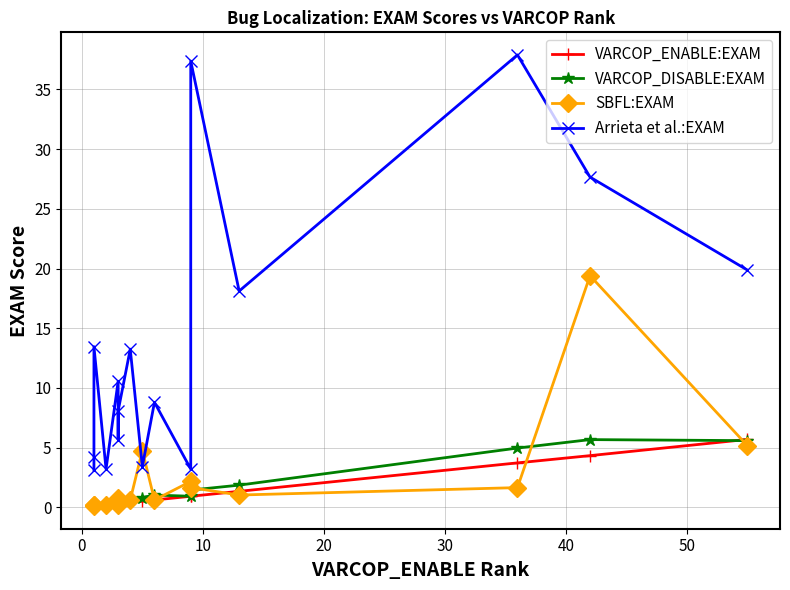

How many intersections are there between SBFL:EXAM and Arrieta et al.:EXAM?

2